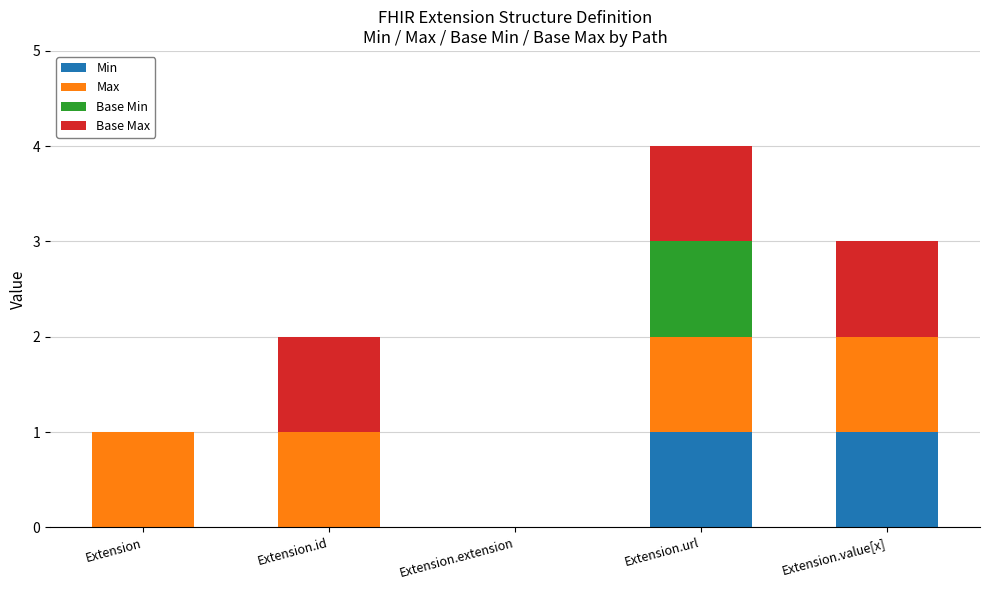

Is it true that Min equals 1 at Extension.url?

True